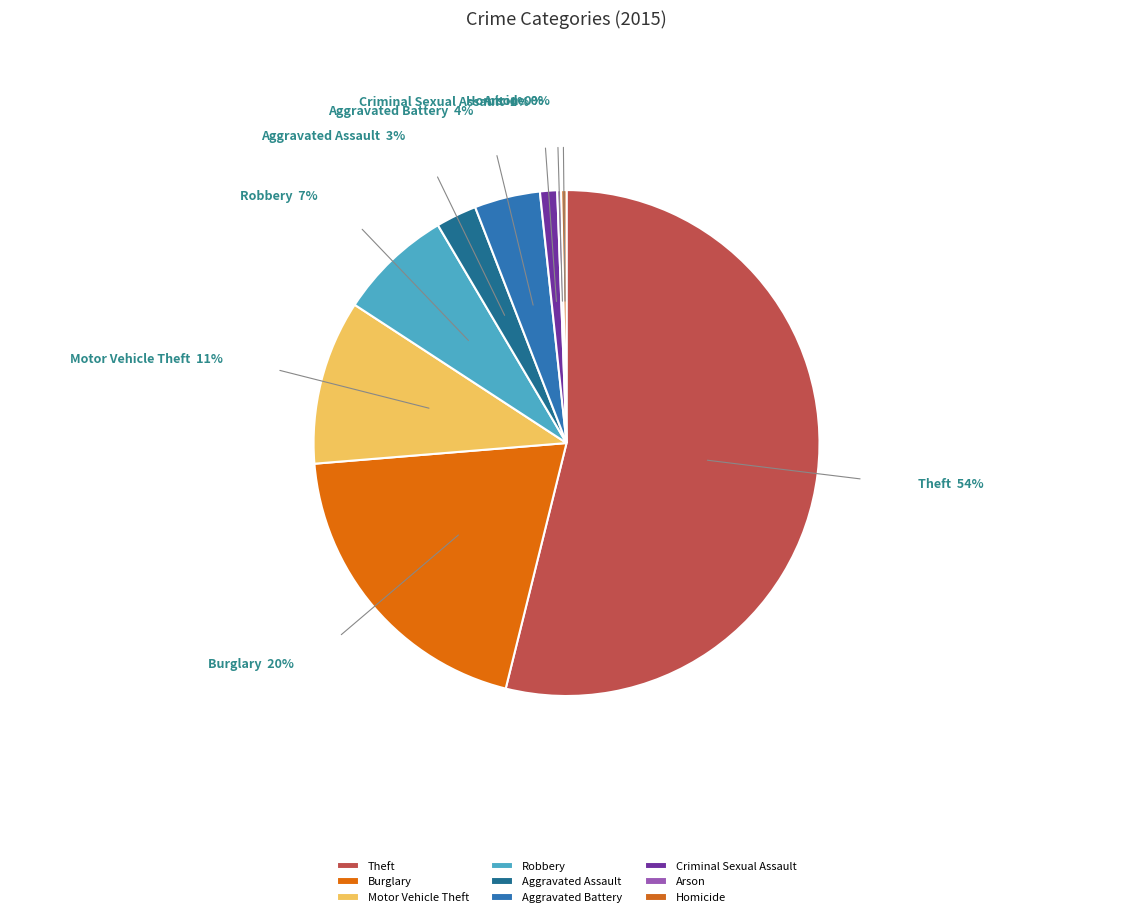

To the nearest percent, what is the difference between the Aggravated Assault and Motor Vehicle Theft slice percentages?

8%